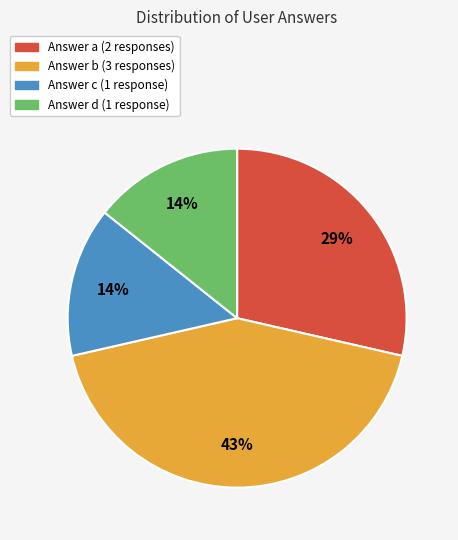

To the nearest percent, what is the average slice percentage?

25%